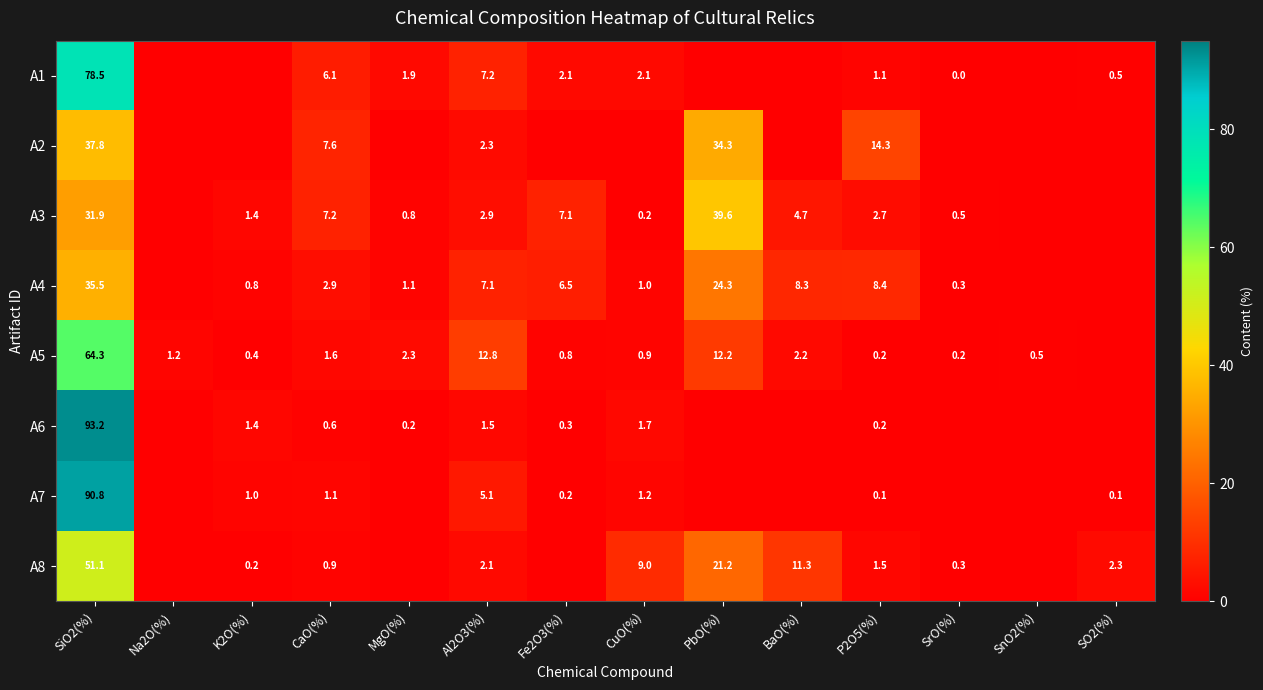

Which label corresponds to the smallest value in the chart?

Na2O(%)